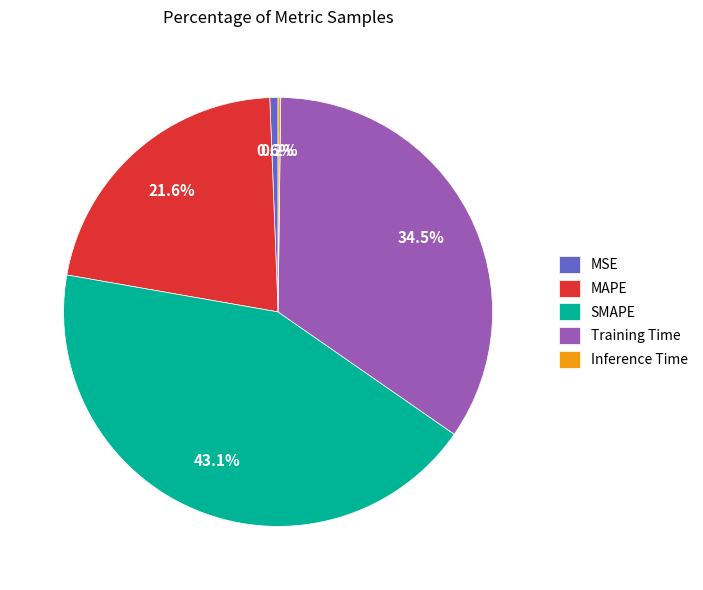

Is it true that SMAPE is 35% of the pie?

False